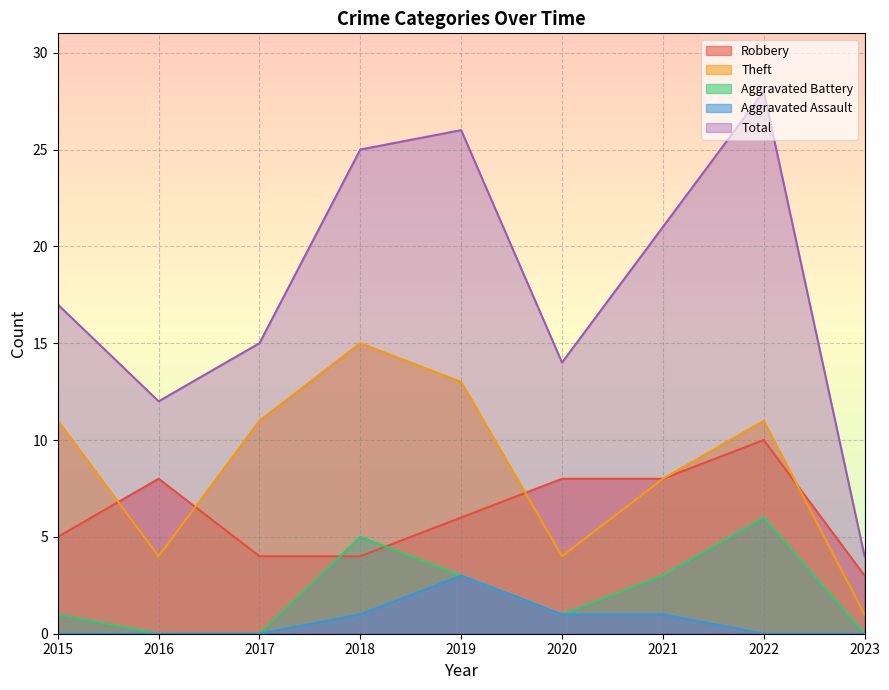

How many values in the Robbery series are below 6?

4